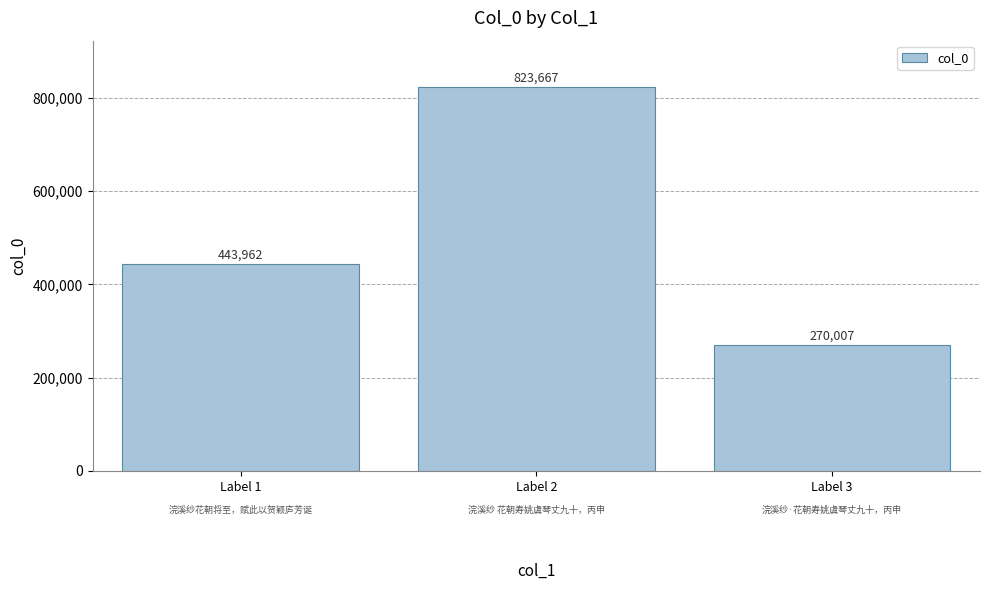

Are the bars horizontal?

No